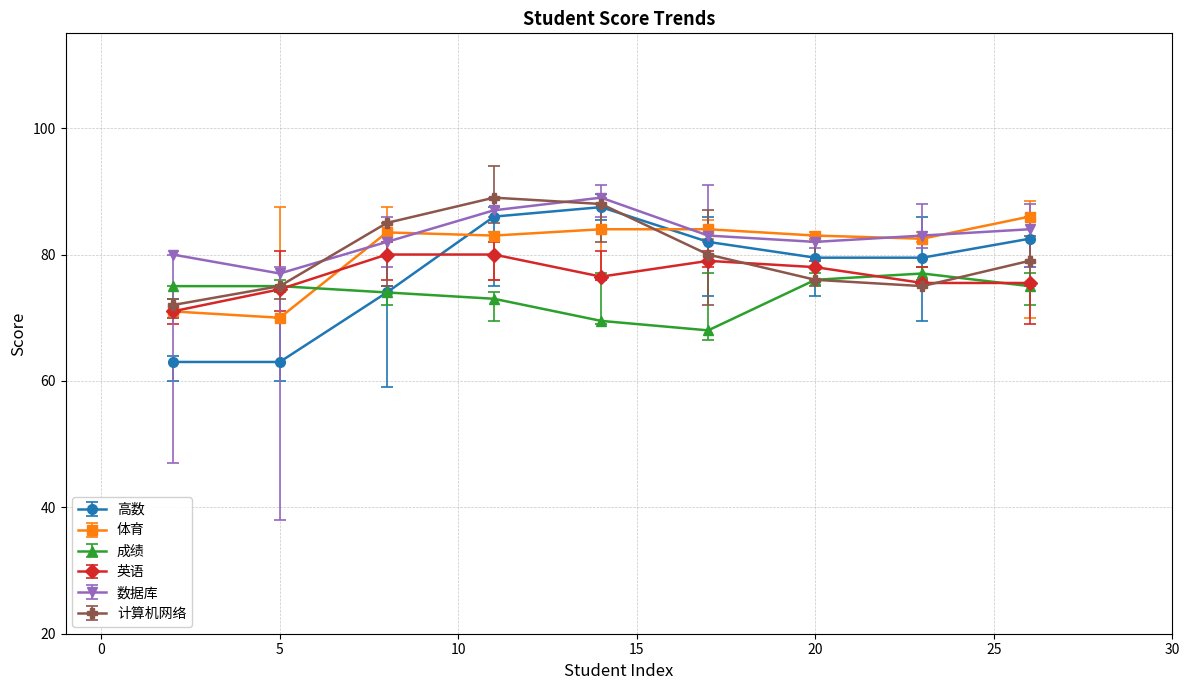

What is the difference between the second highest and minimum values in the 计算机网络 series?

16.0